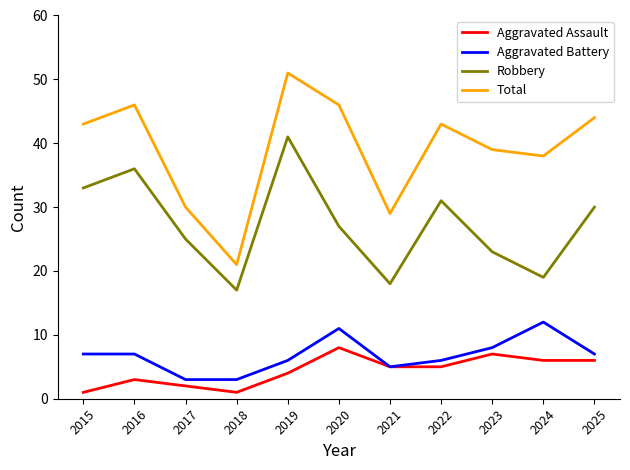

What is the lowest value of the Aggravated Battery series?

3